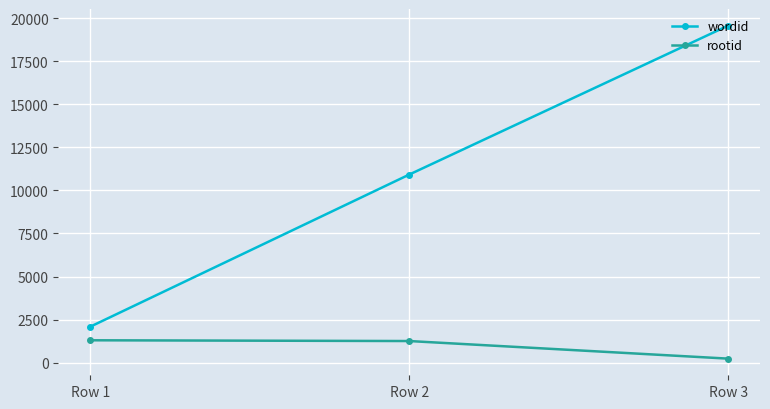

At Row 2, list the series in order from smallest to largest.

rootid, wordid